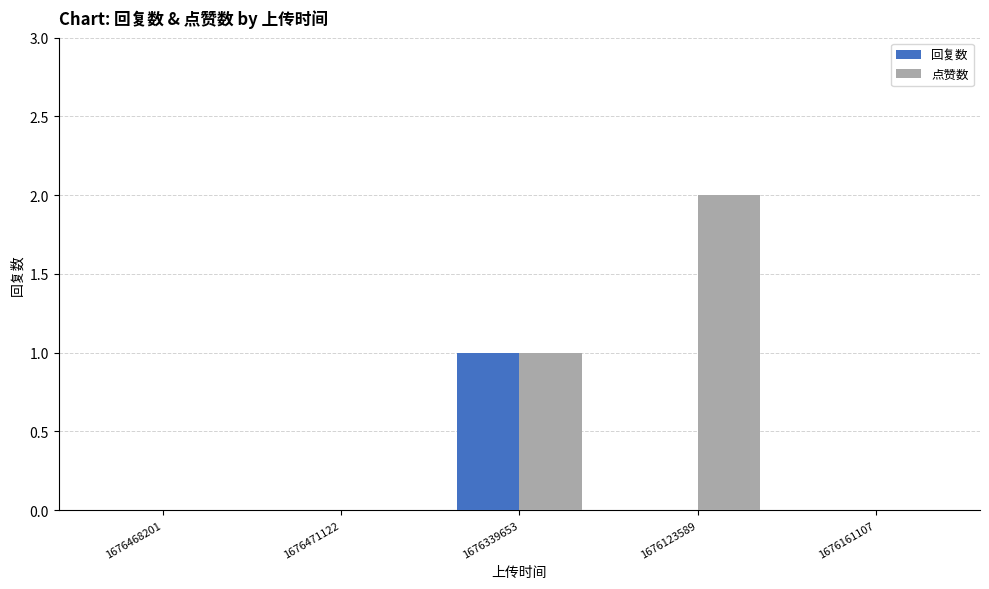

Which category has the highest value in the 点赞数 series?

1676123589